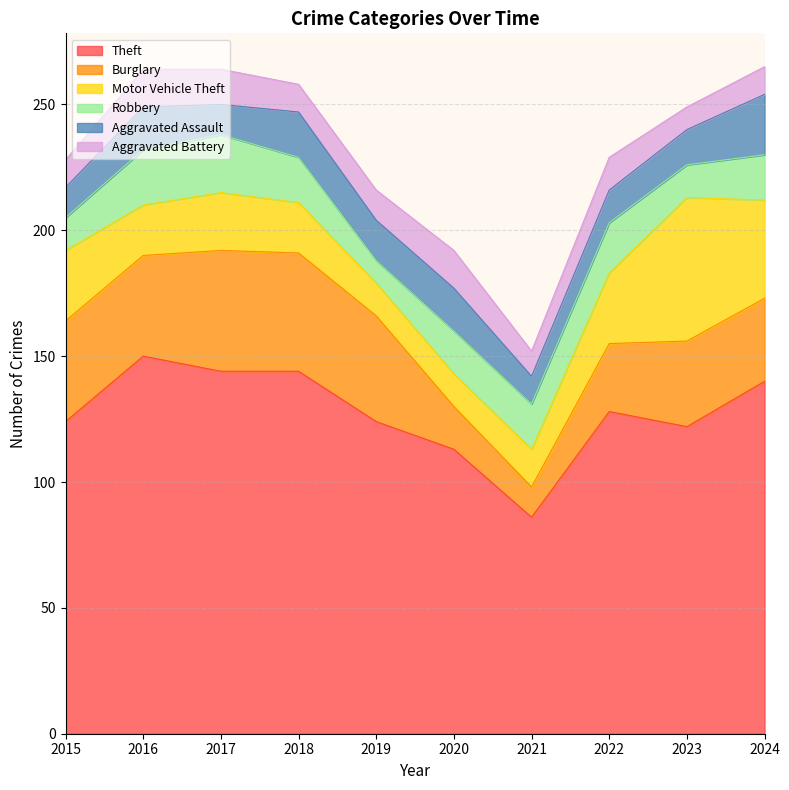

Which category has the highest value in the Theft series?

2016